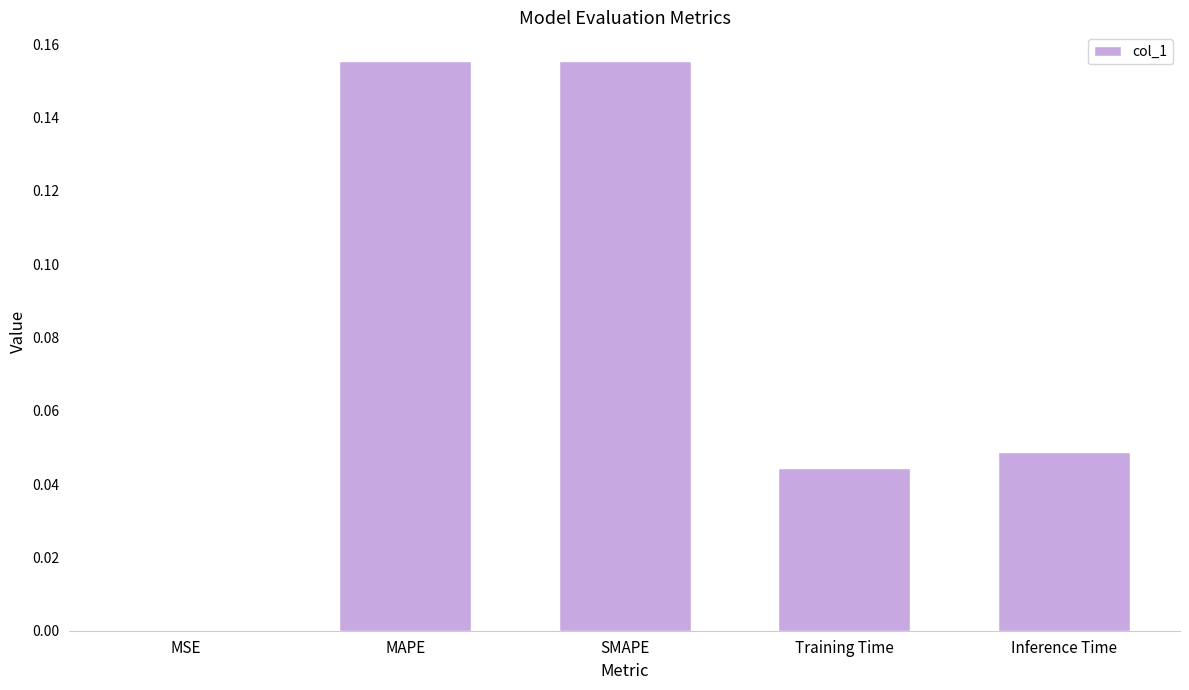

The value at Inference Time is 0.1. True or false?

False